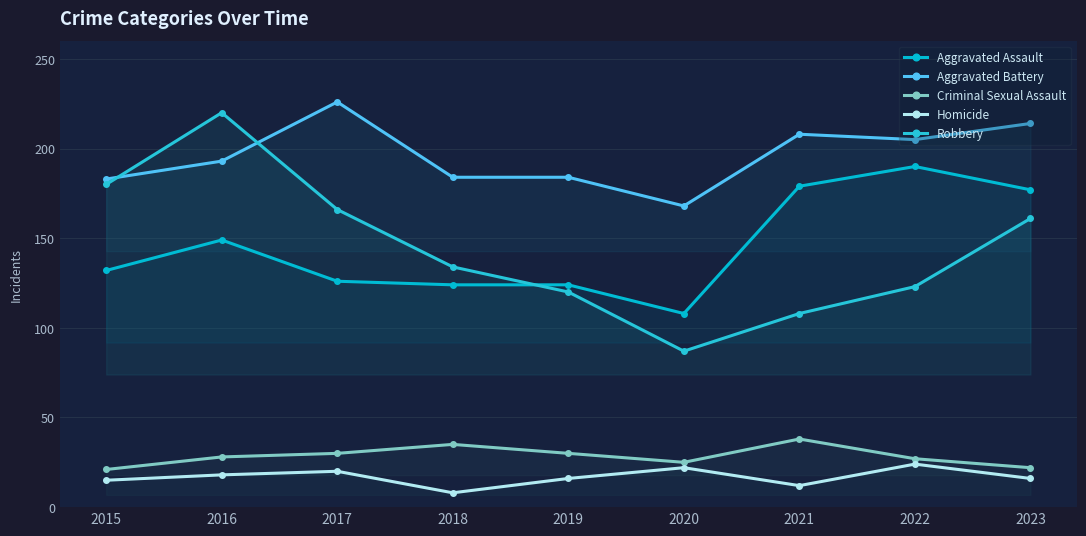

What is the value of the Criminal Sexual Assault point at the 9th from the left?

22